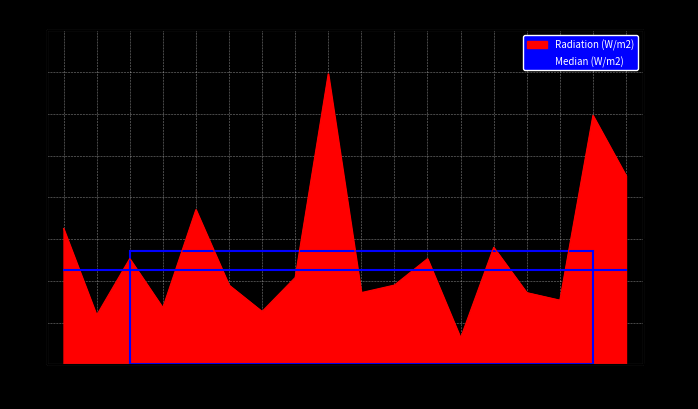

True or false: the data shows 21 at 08-29.

True